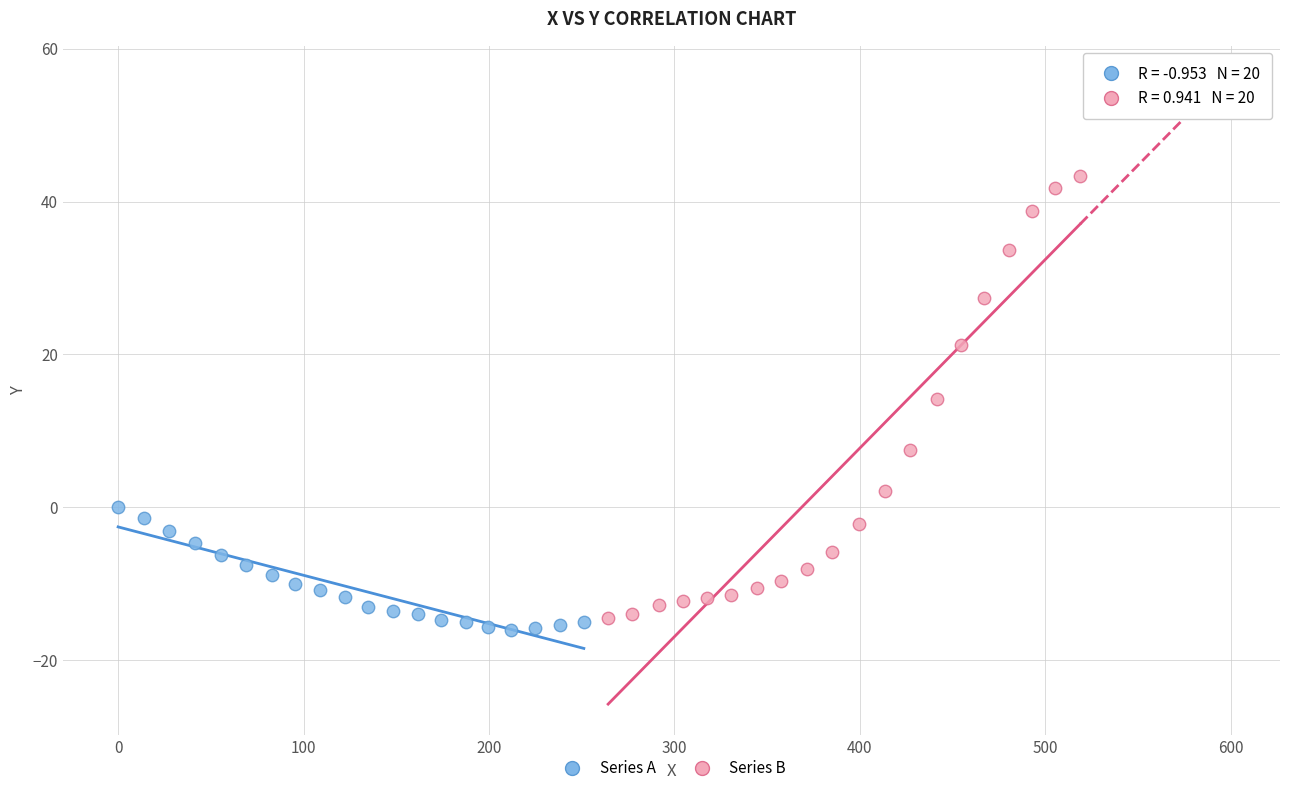

Which series has the largest Y range (max minus min)?

Series B